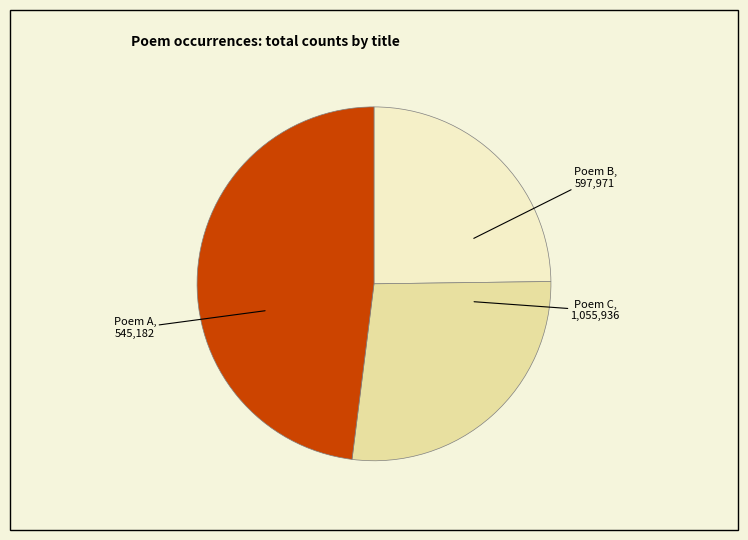

Is there any slice that represents more than half of the pie?

No